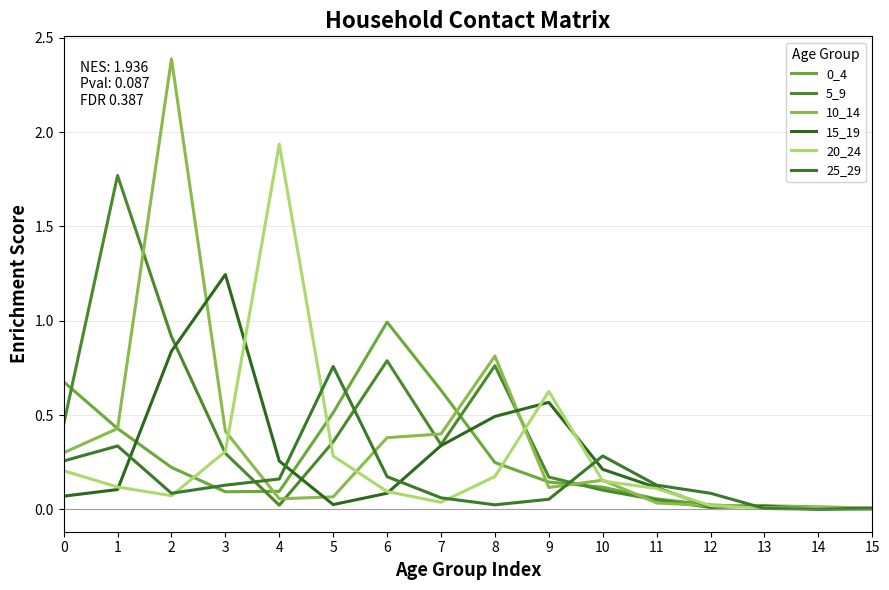

At which category is the sum across all series the highest?

2